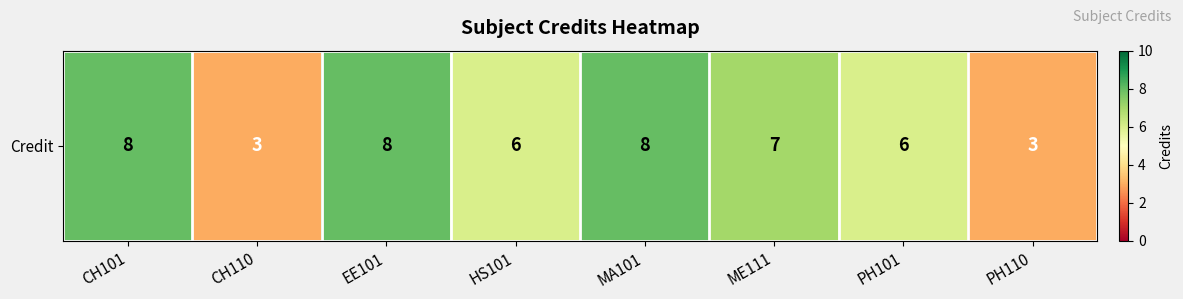

What is the sum of all values?

49